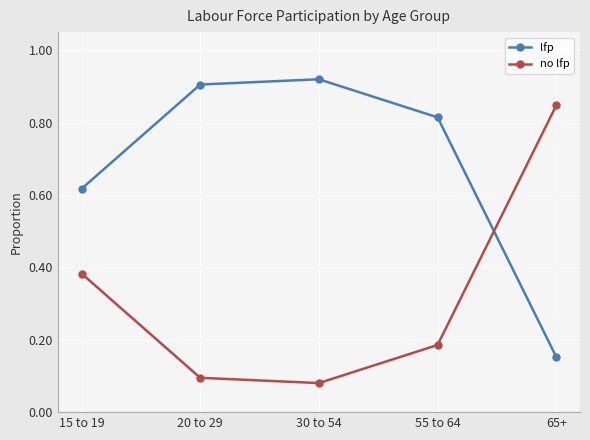

Which label corresponds to the smallest value in the chart?

30 to 54